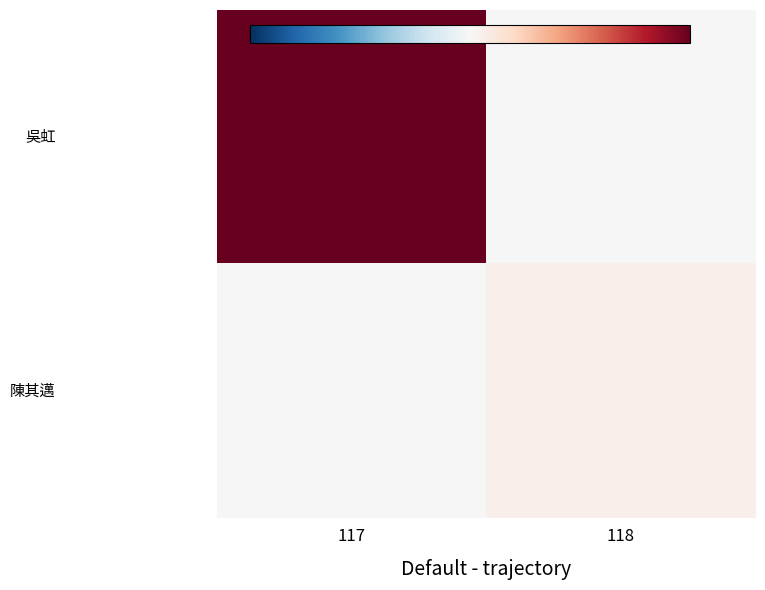

What is the maximum value shown in the chart?

2000000